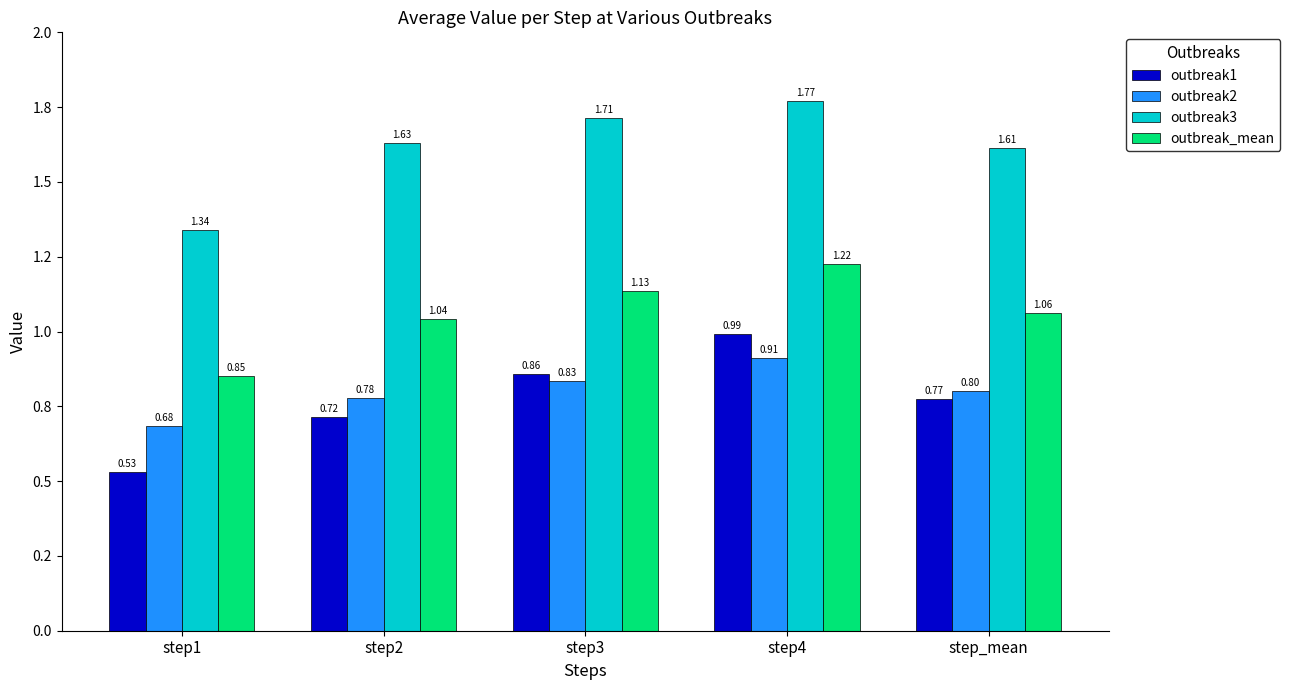

Does the chart contain any negative values?

No